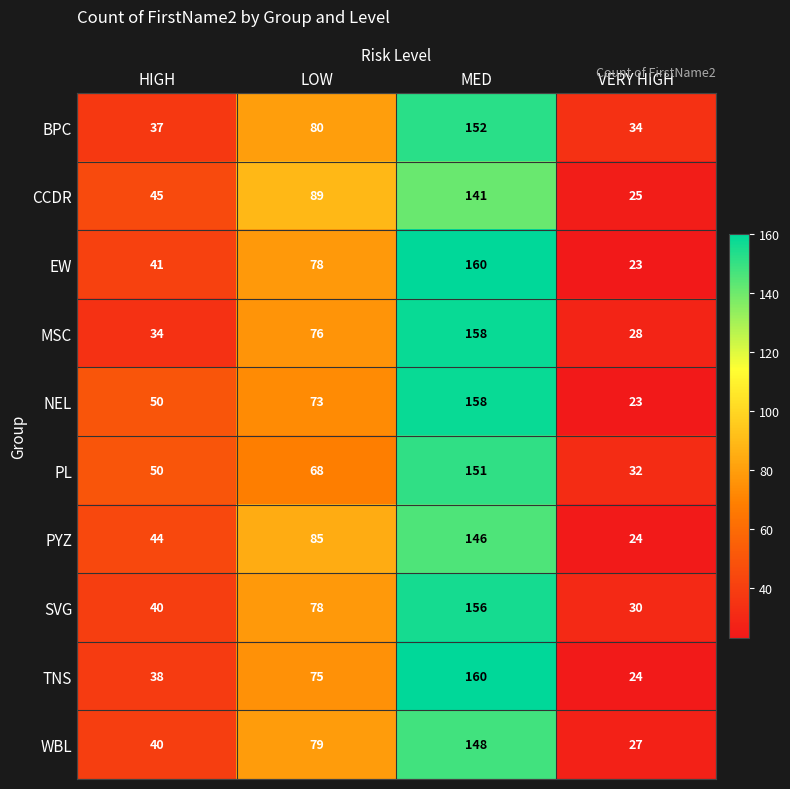

What is the sum of all NEL values?

304